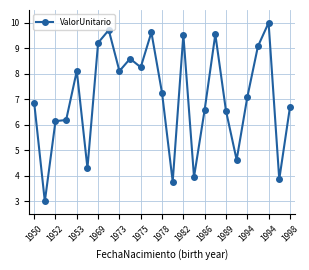

True or false: the data has more than 1 interior local peaks.

True